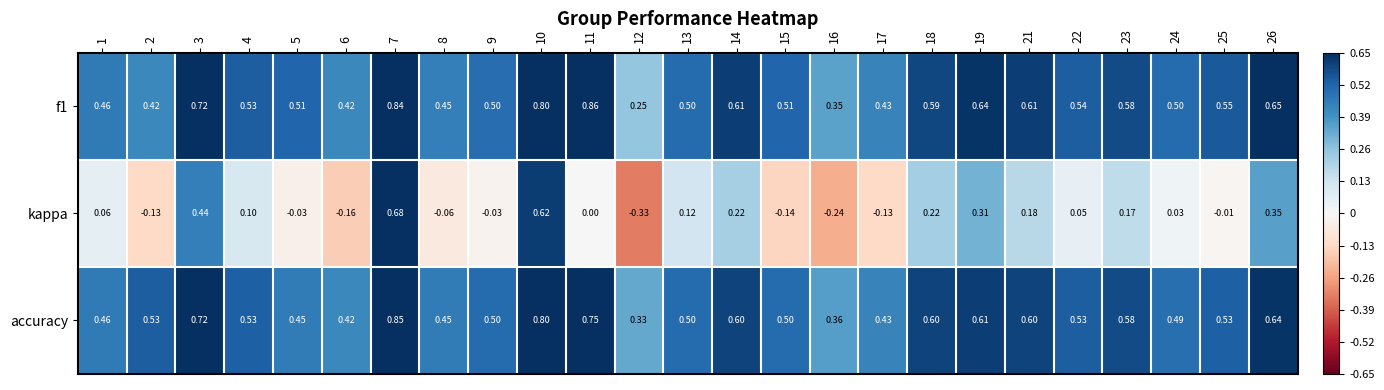

What is the difference between the highest and lowest values at 24?

0.5